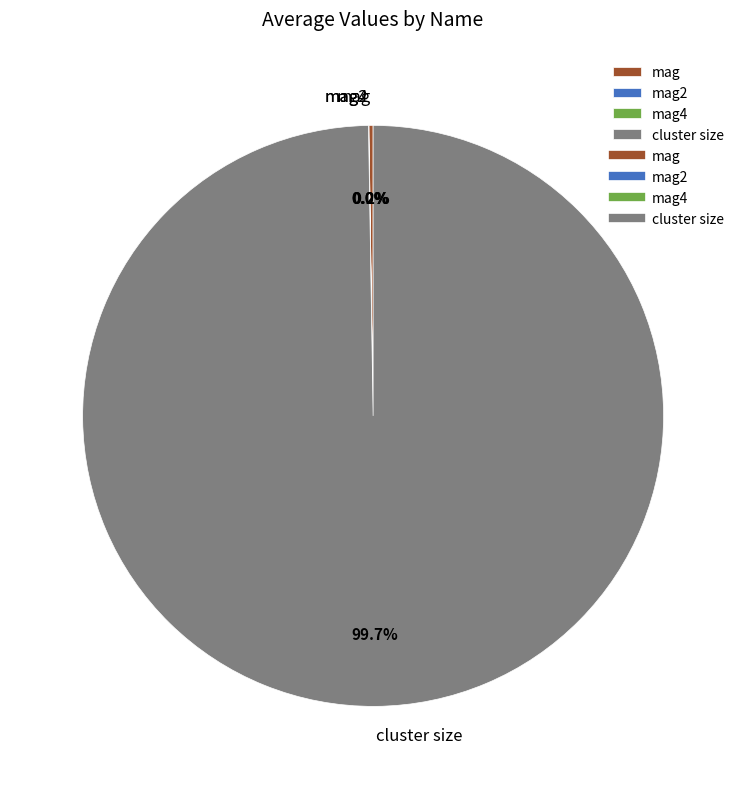

Which slice represents more than half of the pie?

cluster size